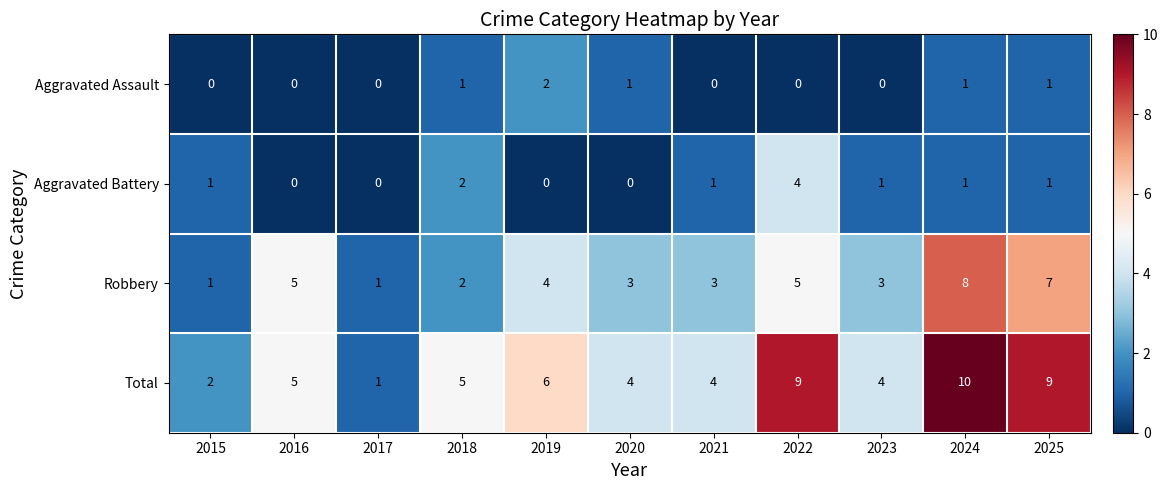

Is the value of Aggravated Battery at 2023 greater than the value of Aggravated Assault at 2017?

Yes